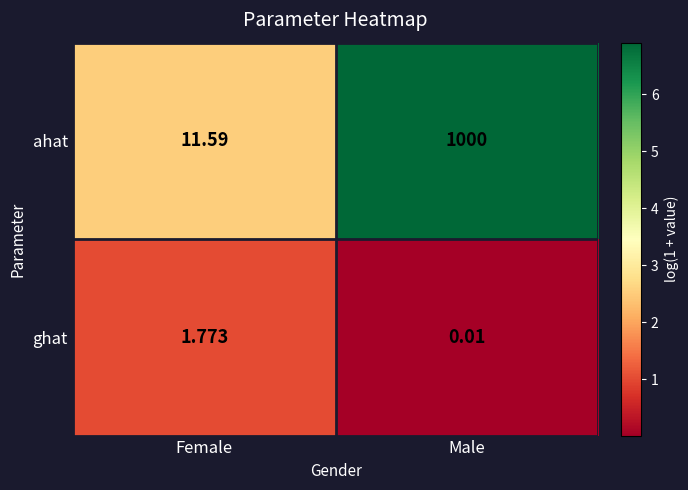

Rank the categories by ahat value from lowest to highest.

Female, Male